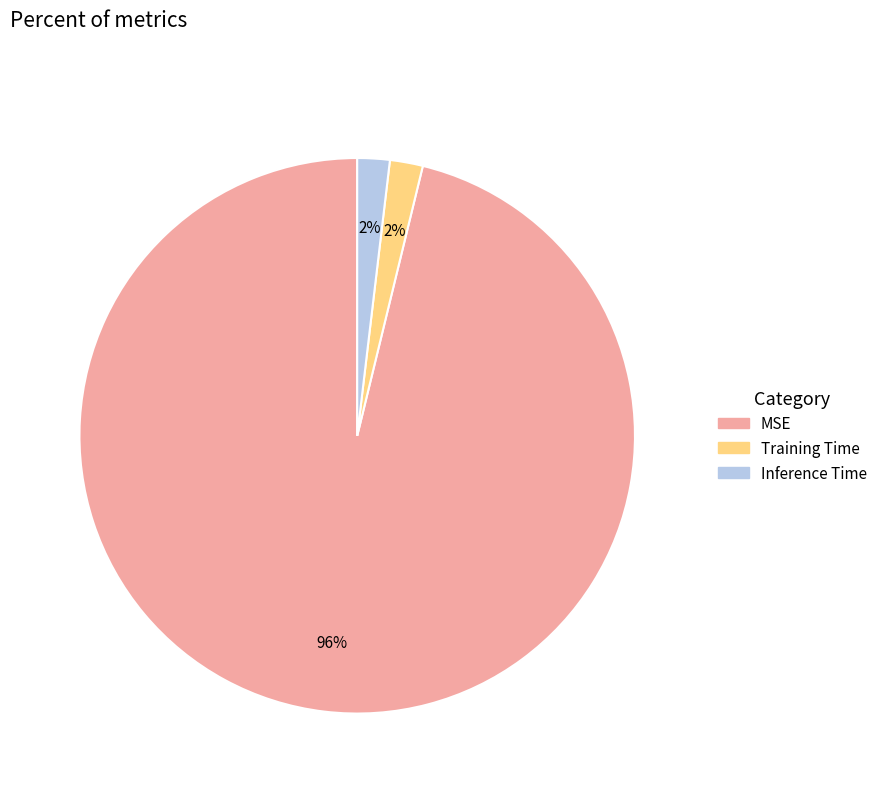

To the nearest percent, what is the average slice percentage?

33%